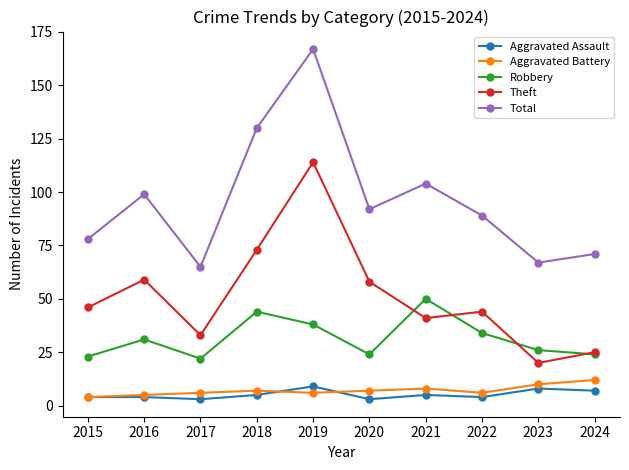

How many data points in Robbery are less than 31?

5